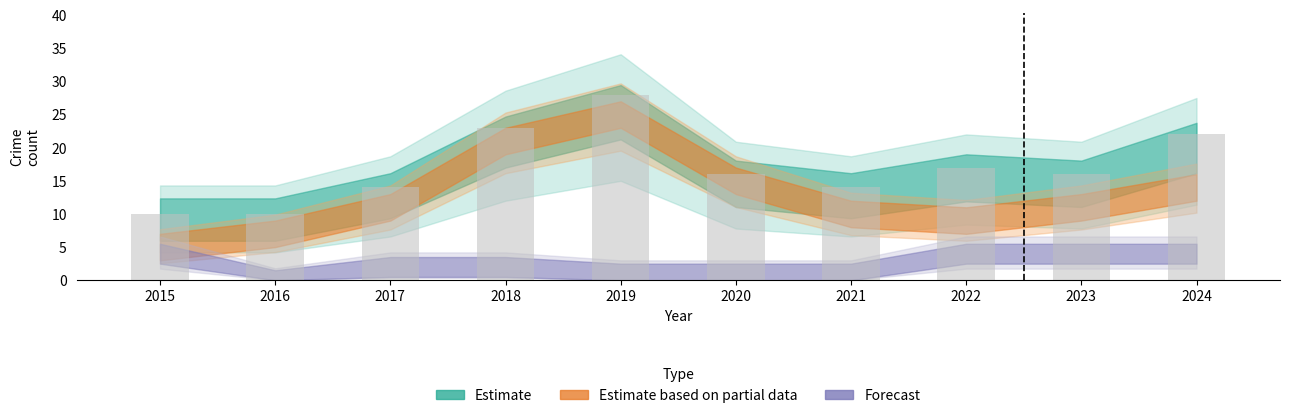

Is it true that the value at 2015 is 17?

False